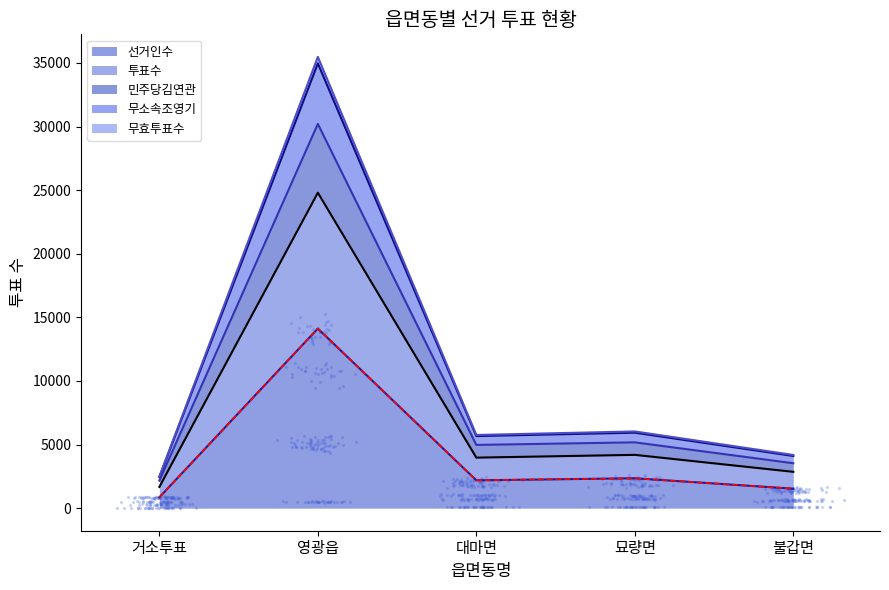

Read the 선거인수 value at 영광읍.

14116